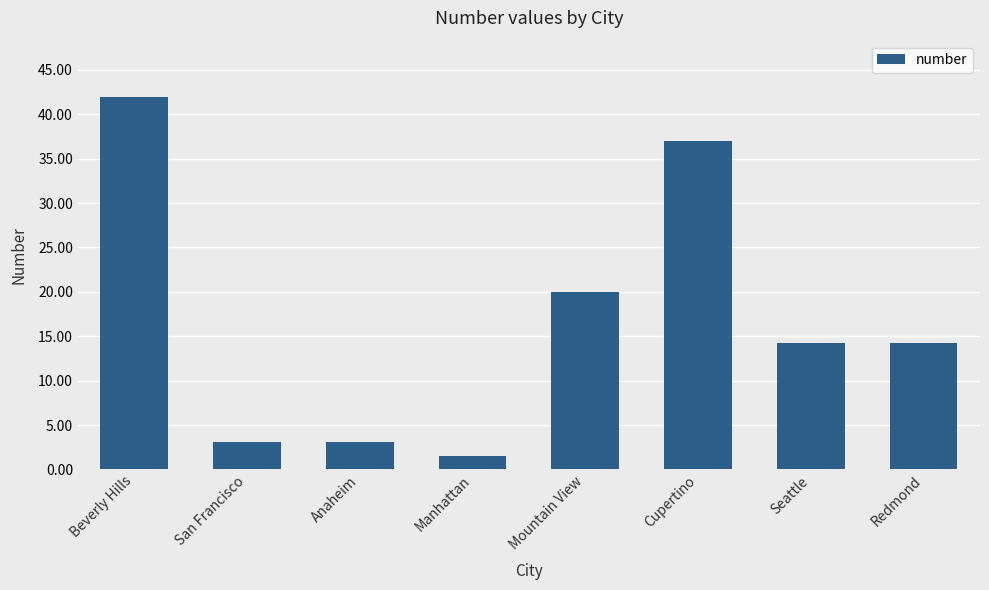

At which label does the data first exceed 14?

Beverly Hills